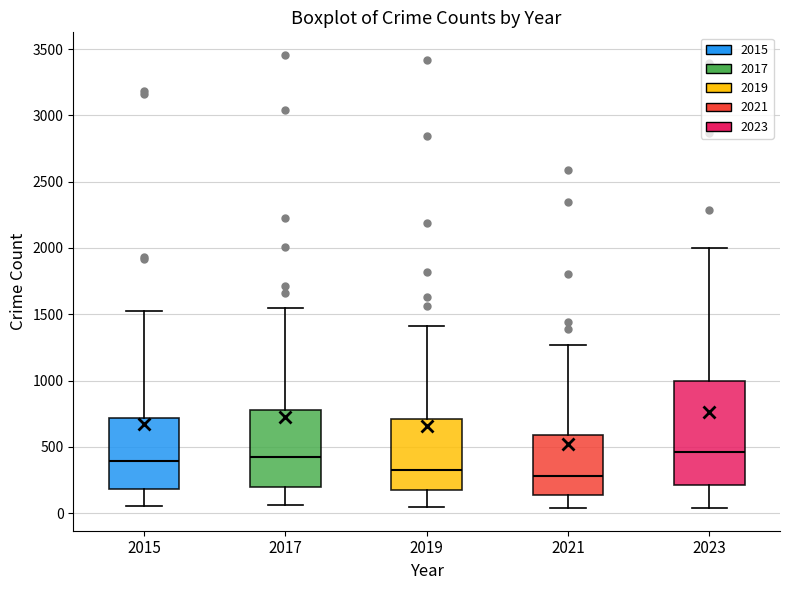

Reading left to right, transcribe this box plot: for each box, give where its median line is, the range the box spans, and where its two whiskers end, as read against the y-axis. The values are not printed on the chart, so give them approximately, as read against the axis.

2015: median 400, box 200 to 700, whiskers 50 to 1550
2017: median 450, box 200 to 800, whiskers 50 to 1550
2019: median 300, box 200 to 700, whiskers 50 to 1400
2021: median 300, box 150 to 600, whiskers 50 to 1250
2023: median 450, box 200 to 1000, whiskers 50 to 2000